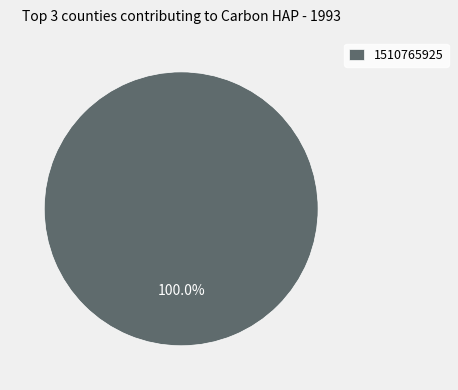

Does 1510765925 represent more than half of the total?

Yes